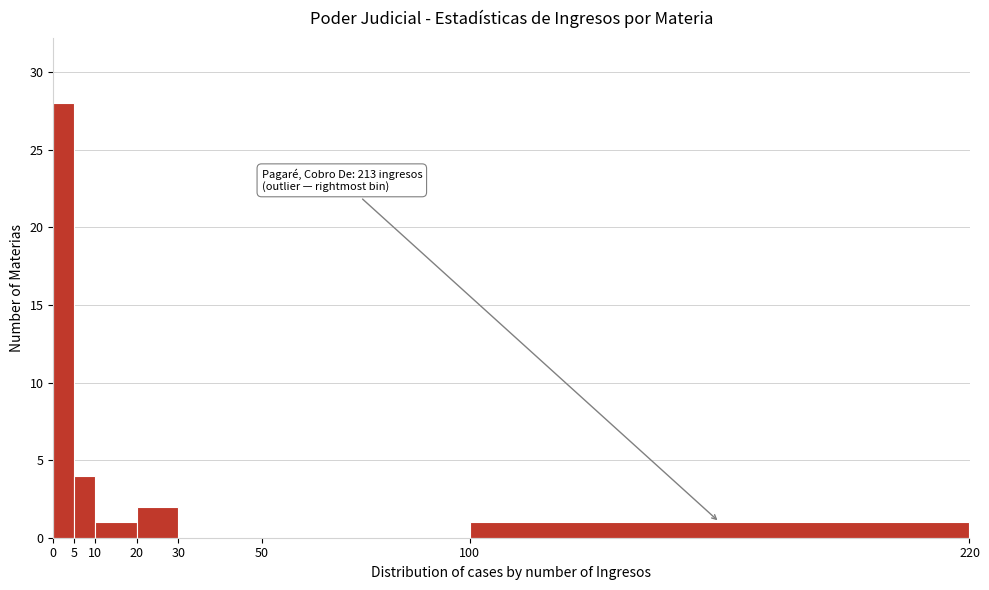

Which range on the x-axis has the tallest bar?

0 to 5